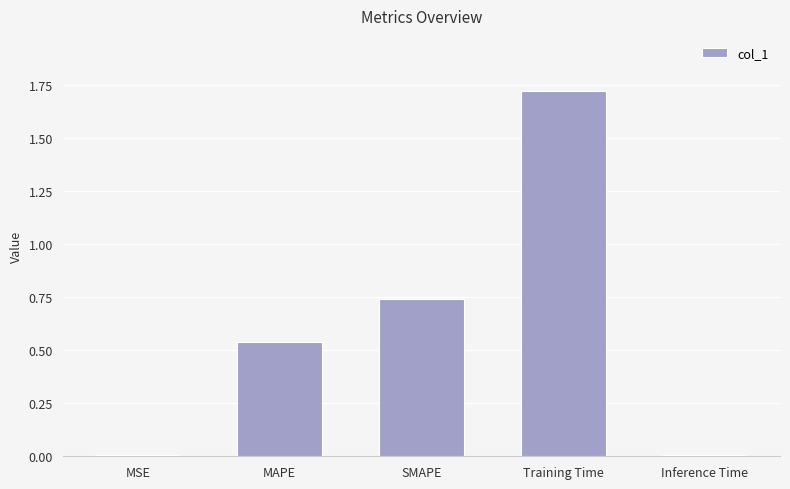

True or false: the data shows 1.1 at Training Time.

False